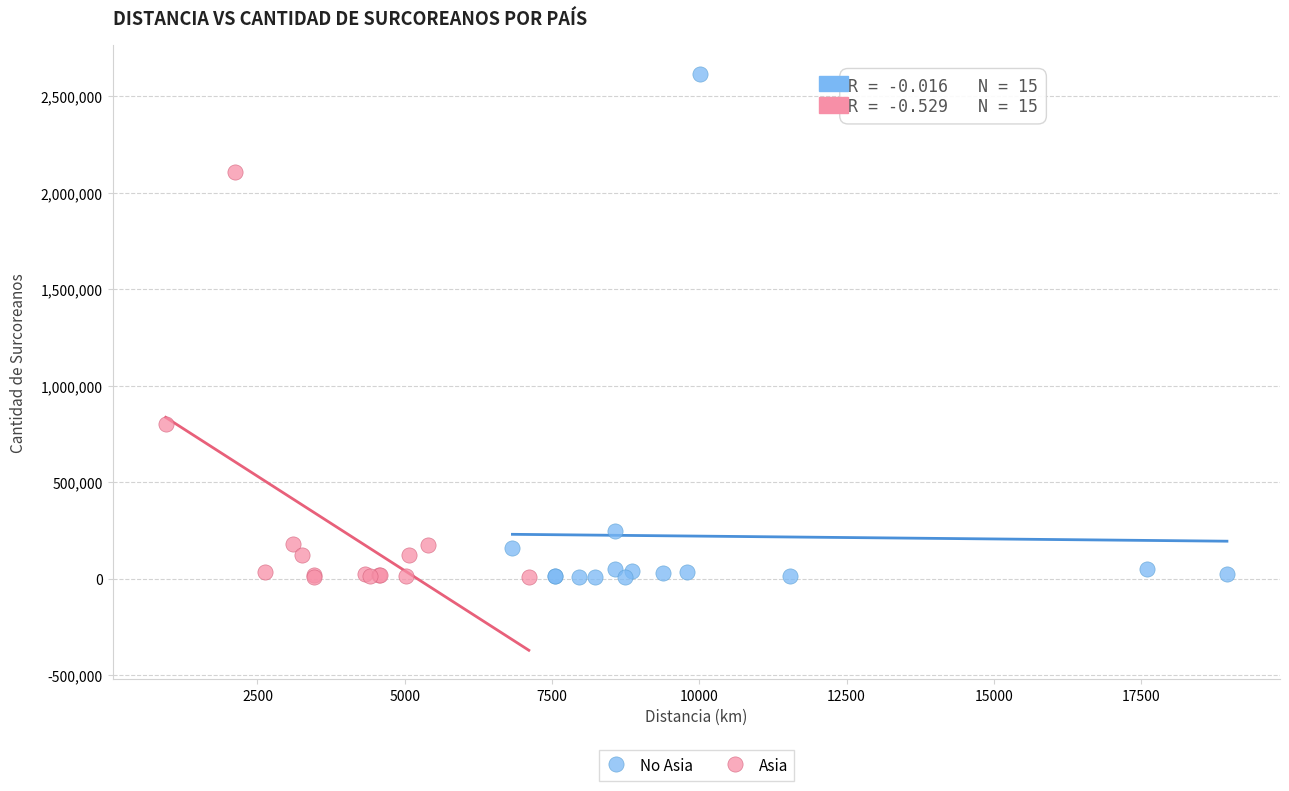

Which series has the widest spread of Y values?

No Asia